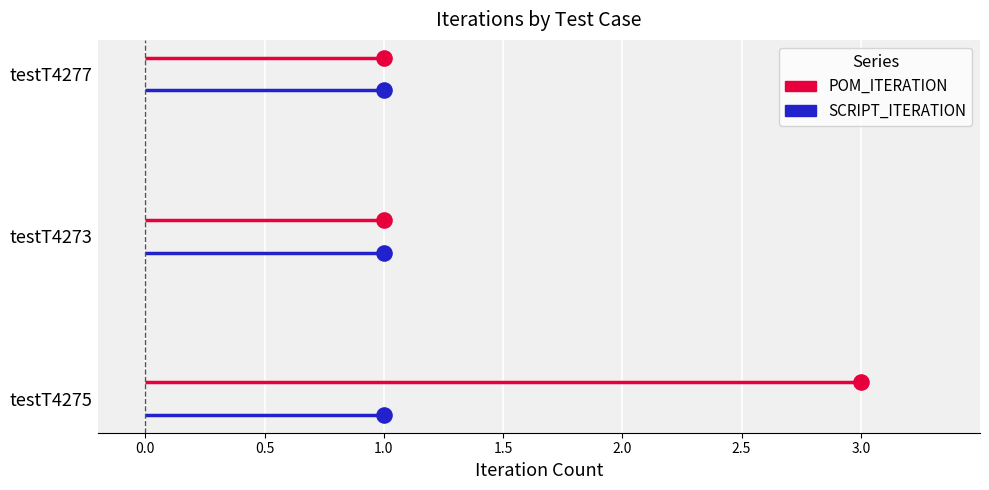

Which series contains the lowest Y value?

POM_ITERATION